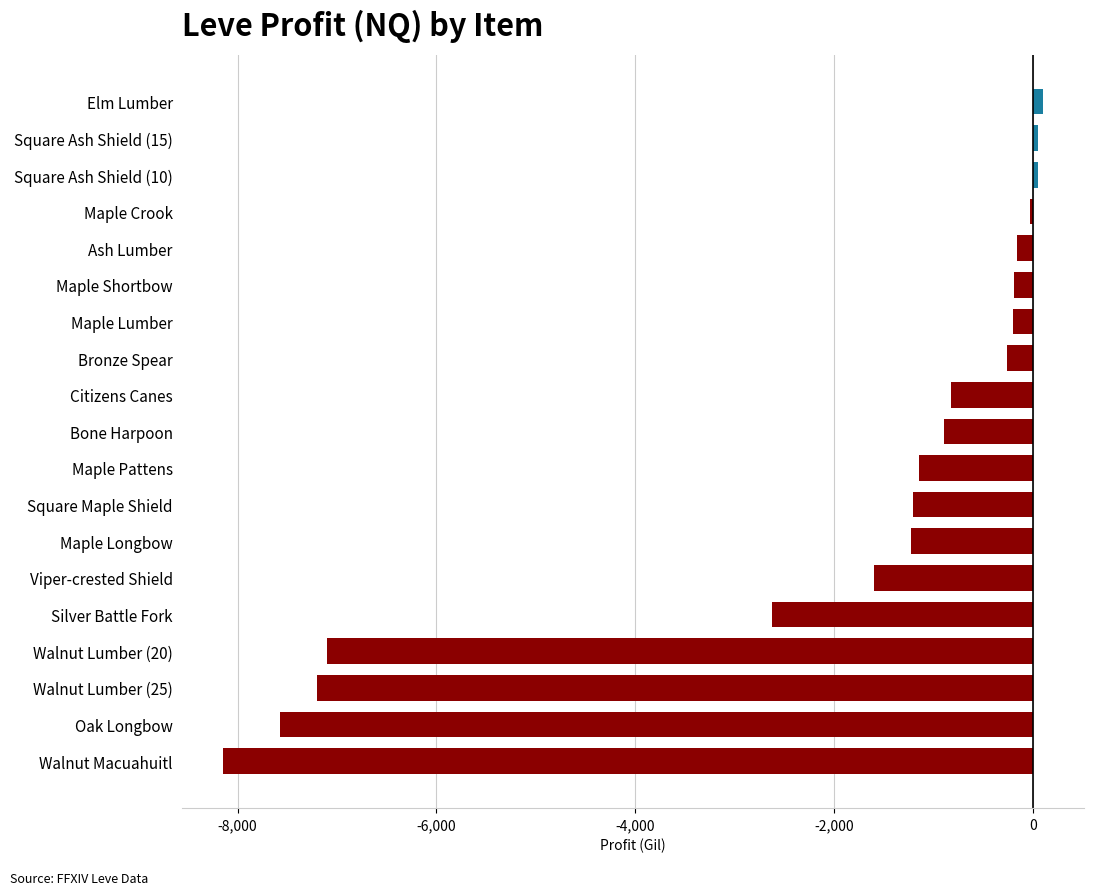

Are the bars horizontal?

Yes